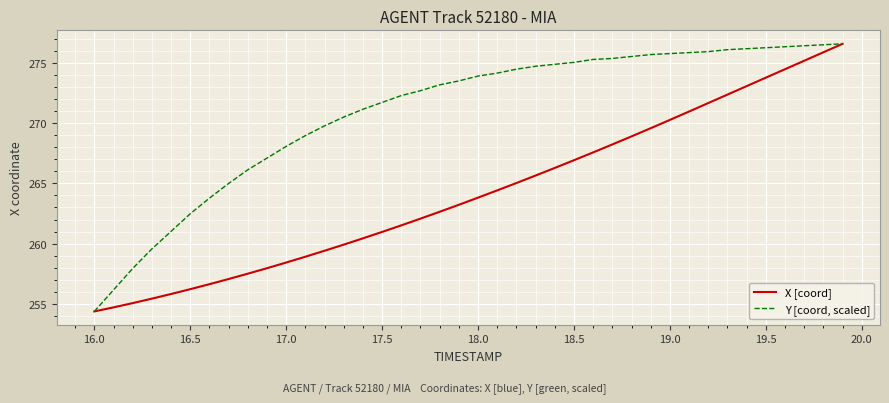

What is the lowest value of the X [coord] series?

254.4